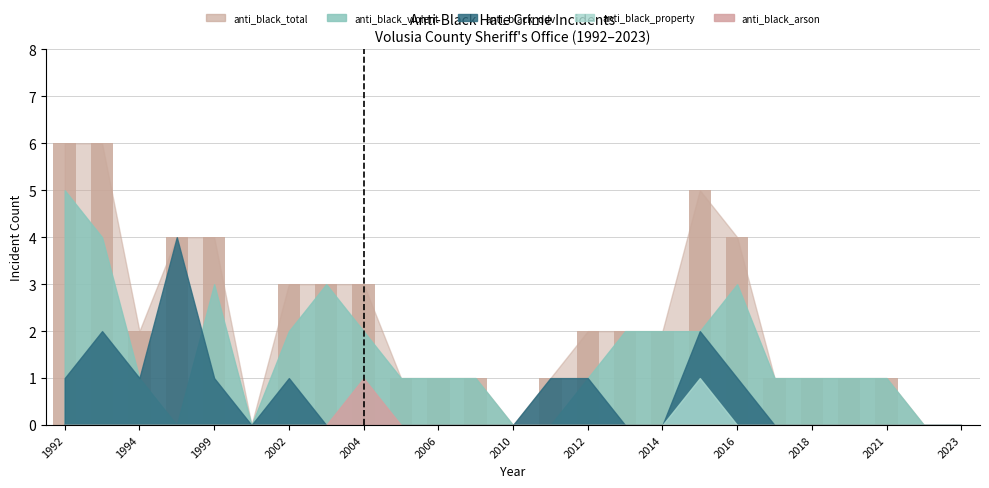

What is the maximum value shown in the chart?

6